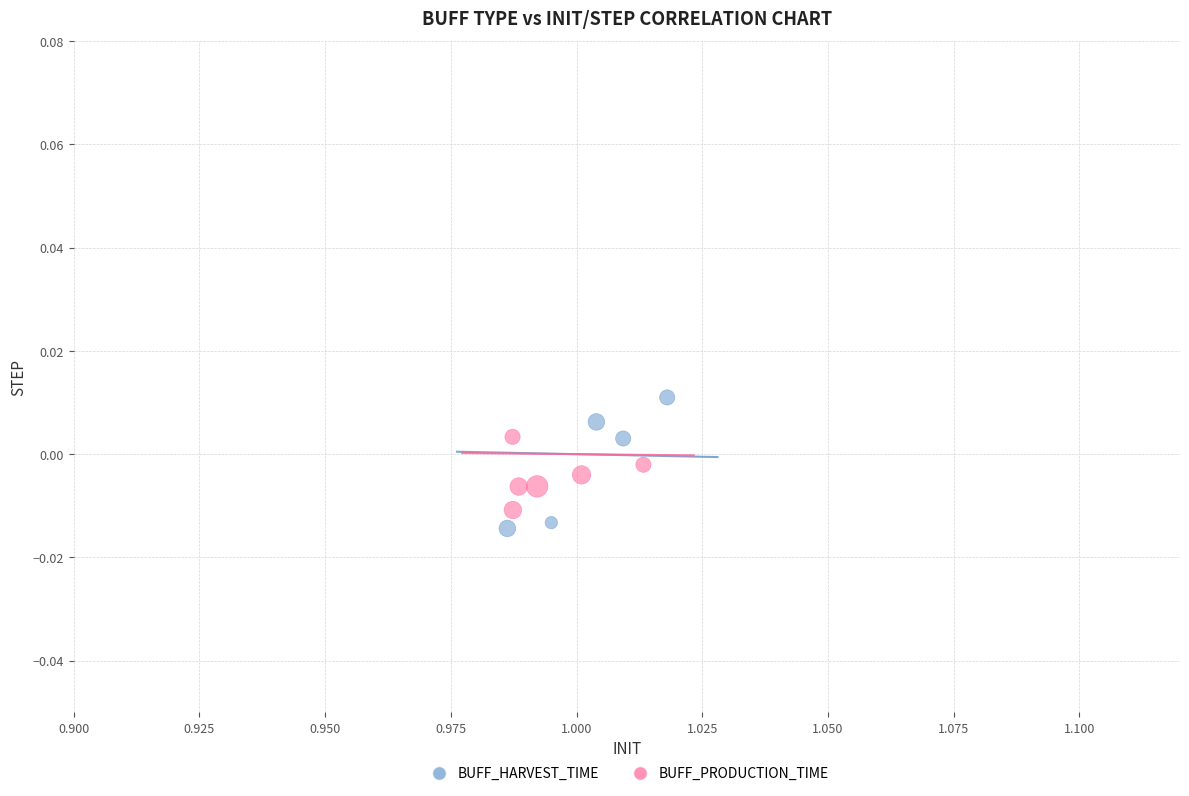

What are all the series names shown in the legend?

BUFF_HARVEST_TIME, BUFF_PRODUCTION_TIME